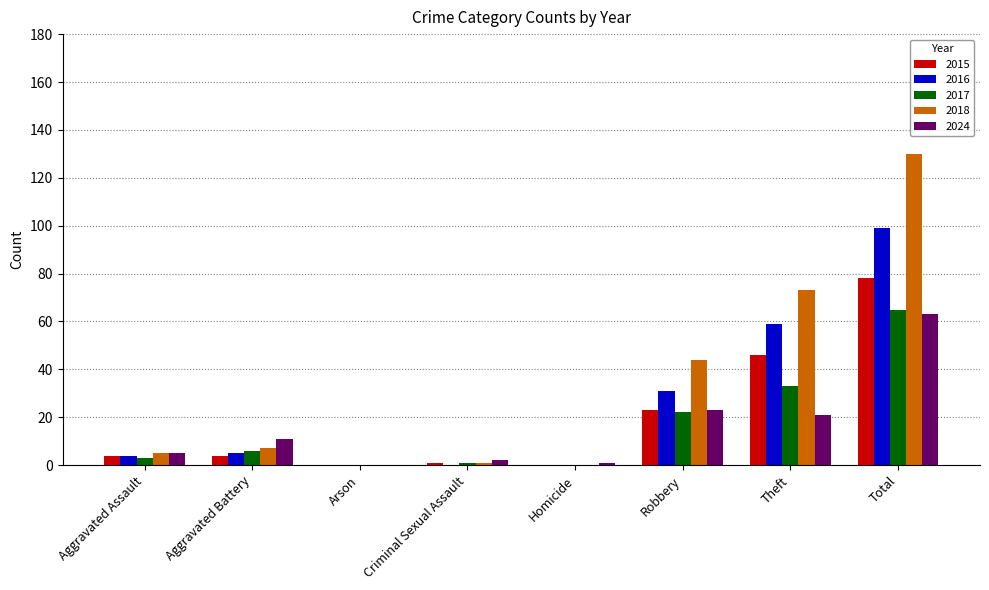

Reading left to right, what are all the values shown in this chart?

2015: Aggravated Assault=4	Aggravated Battery=4	Arson=0	Criminal Sexual Assault=1	Homicide=0	Robbery=23	Theft=46	Total=78
2016: Aggravated Assault=4	Aggravated Battery=5	Arson=0	Criminal Sexual Assault=0	Homicide=0	Robbery=31	Theft=59	Total=99
2017: Aggravated Assault=3	Aggravated Battery=6	Arson=0	Criminal Sexual Assault=1	Homicide=0	Robbery=22	Theft=33	Total=65
2018: Aggravated Assault=5	Aggravated Battery=7	Arson=0	Criminal Sexual Assault=1	Homicide=0	Robbery=44	Theft=73	Total=130
2024: Aggravated Assault=5	Aggravated Battery=11	Arson=0	Criminal Sexual Assault=2	Homicide=1	Robbery=23	Theft=21	Total=63